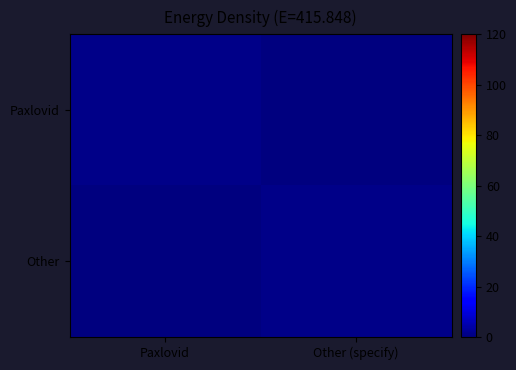

At which category is the sum across all series the highest?

Paxlovid